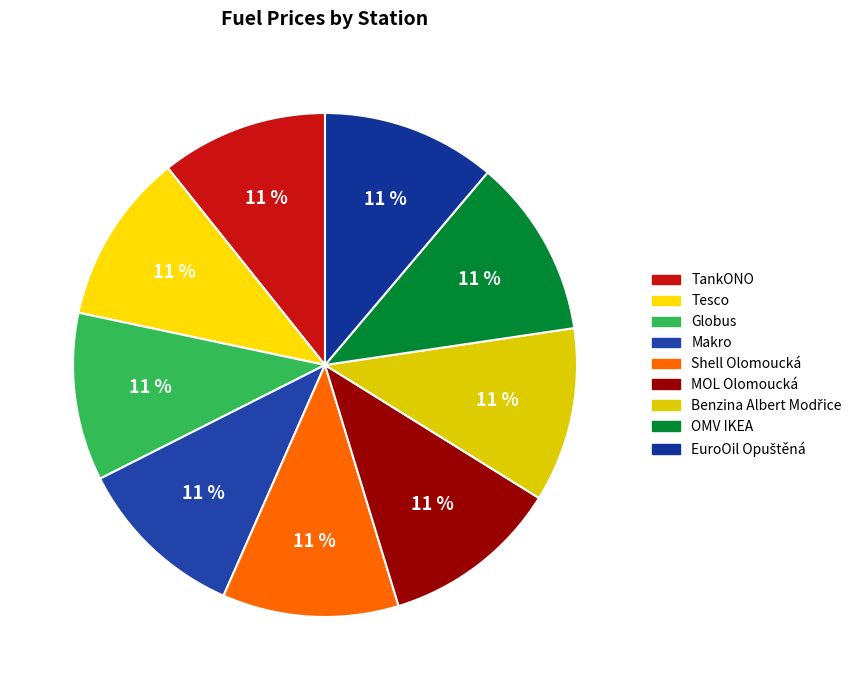

Is there any slice that represents more than half of the pie?

No